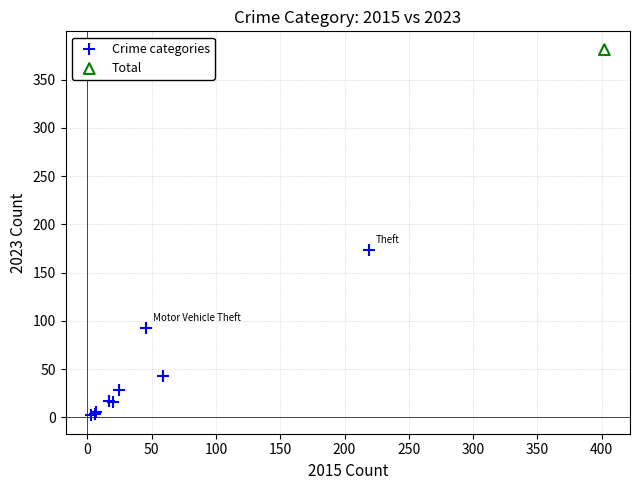

What are all the series names shown in the legend?

Crime categories, Total